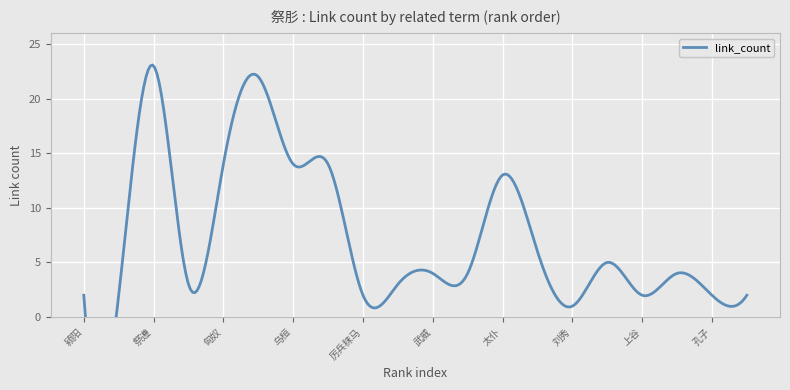

What is the average value?

7